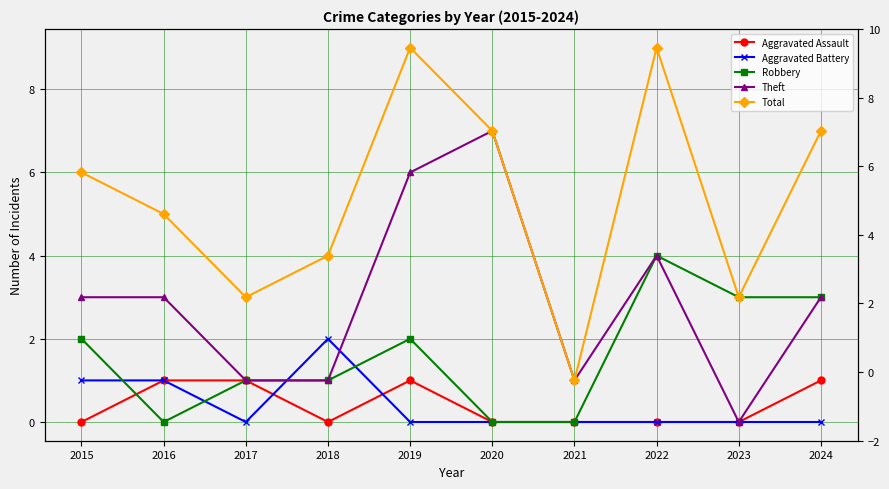

How many values in Robbery are above zero?

7